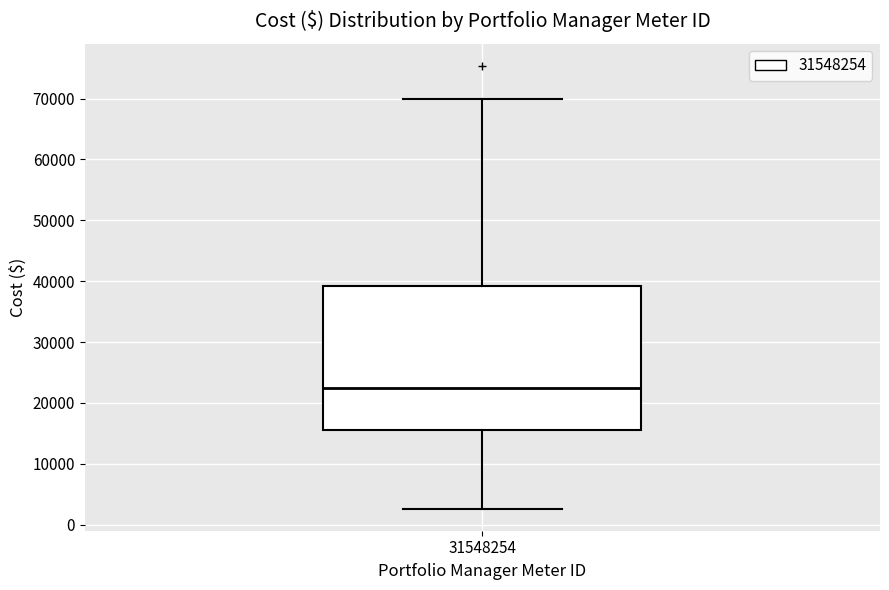

Read this box plot against the y-axis: the position of the median line, the range covered by the box, and the ends of both whiskers. The values are not printed on the chart, so give them approximately, as read against the axis.

median 22000, box 16000 to 39000, whiskers 3000 to 70000